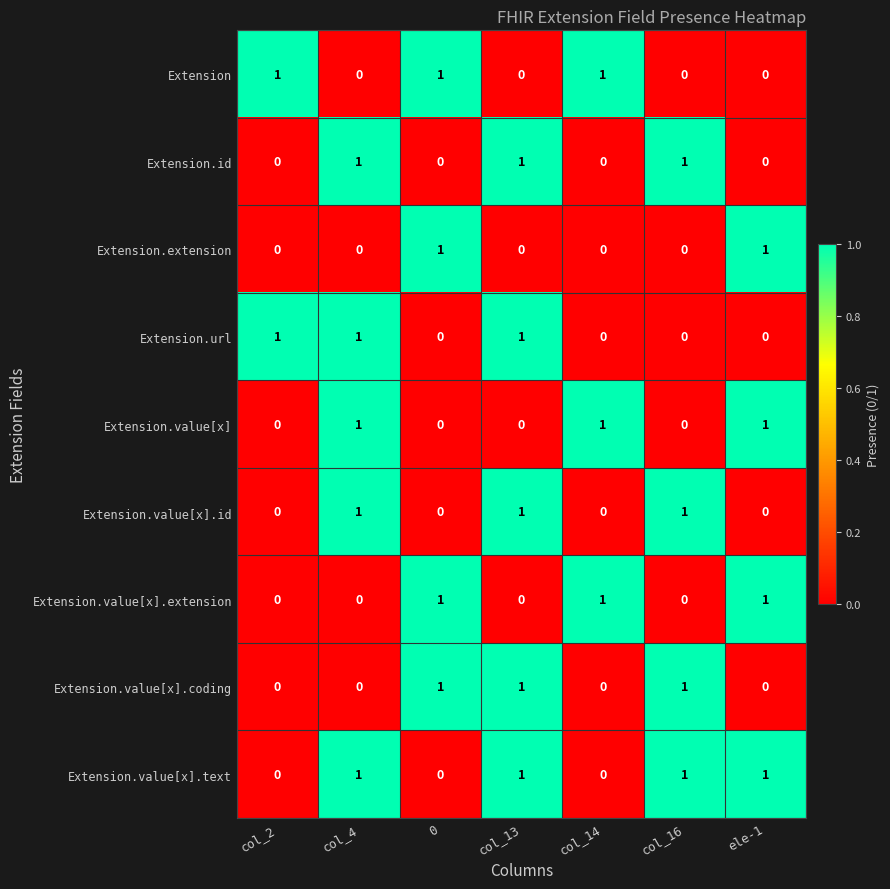

At how many categories does at least one series exceed 0?

7